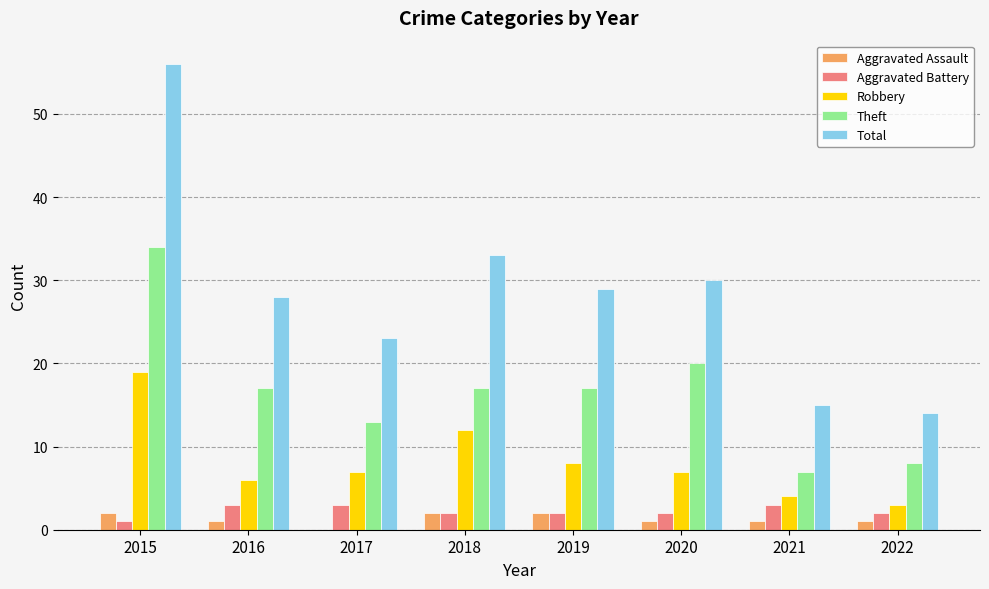

Between 2015 and 2020, which series saw the biggest shift?

Total